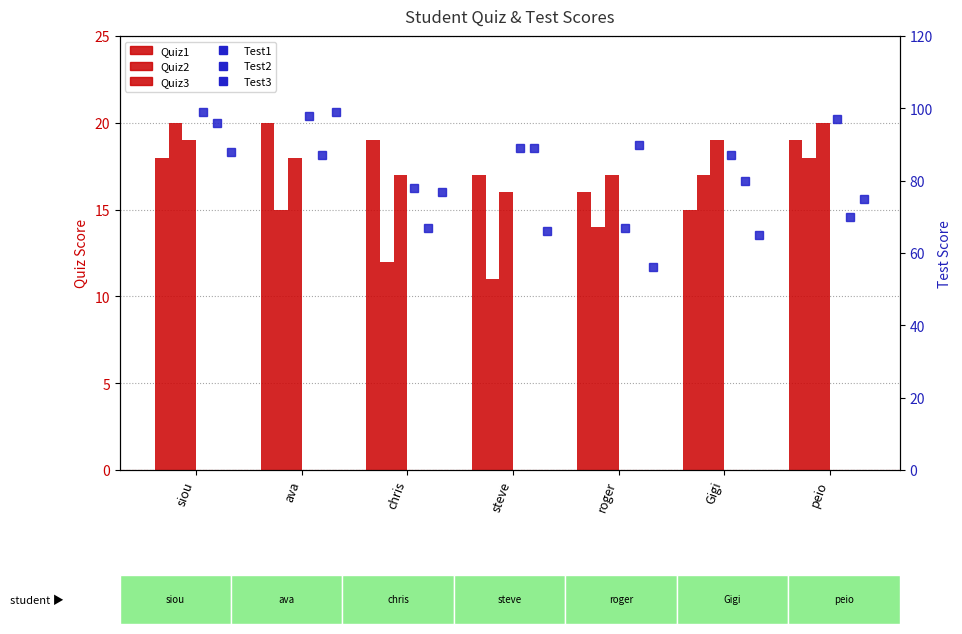

What is the difference between the second highest and second lowest values in the Quiz2 series?

6